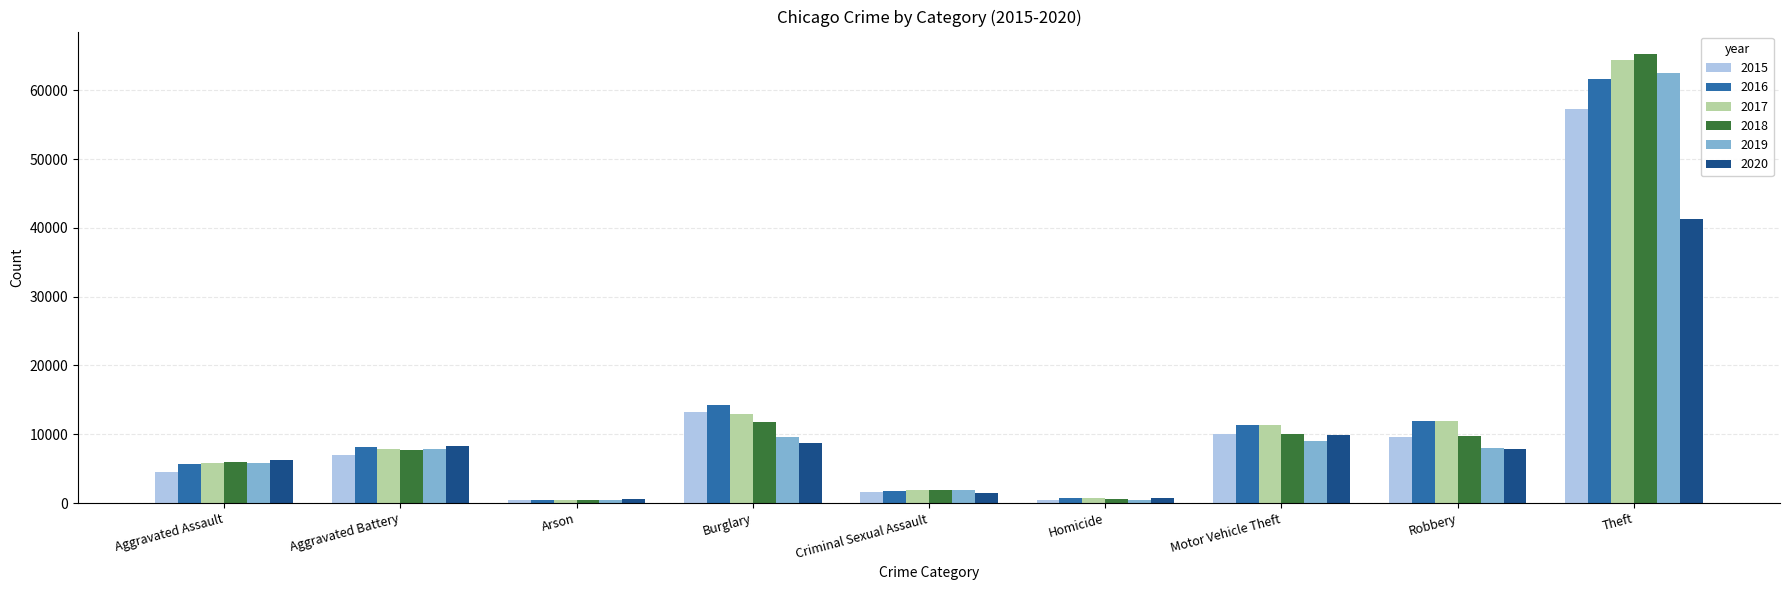

Is the value of 2017 at Burglary greater than the value of 2019 at Burglary?

Yes